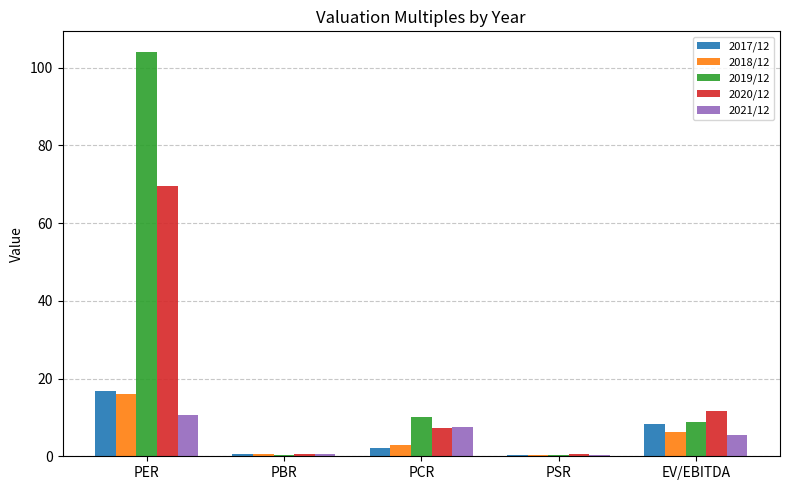

Which series has the largest total across all categories?

2019/12